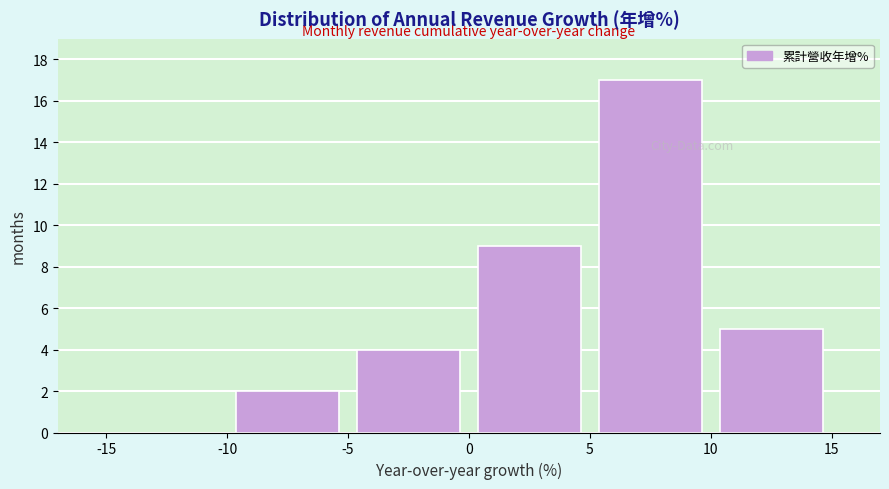

How tall is the bar that spans -10 to -5 on the x-axis? The values are not printed on the chart, so give them approximately, as read against the axis.

2